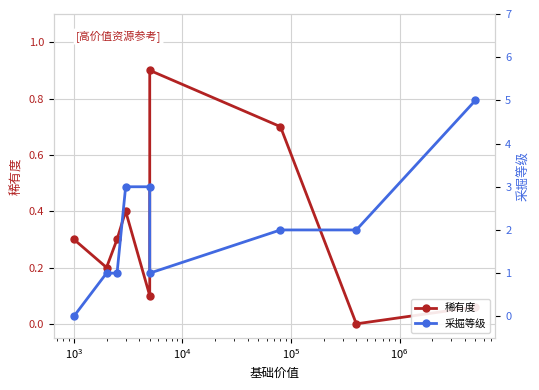

Which series ends up on top after the final intersection of 稀有度 and 采掘等级?

采掘等级